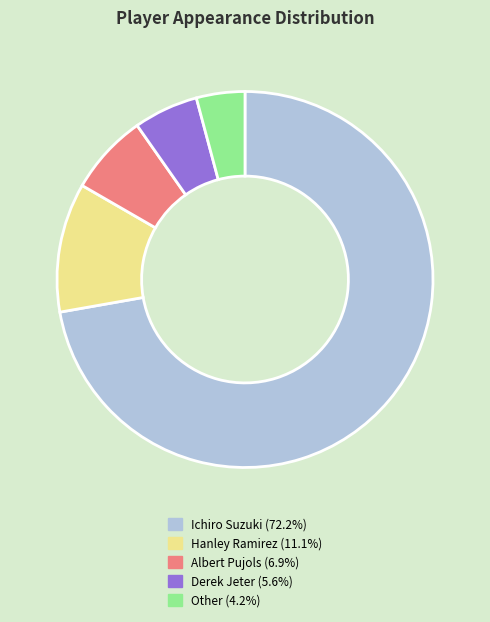

Between Other and Hanley Ramirez, which is larger?

Hanley Ramirez